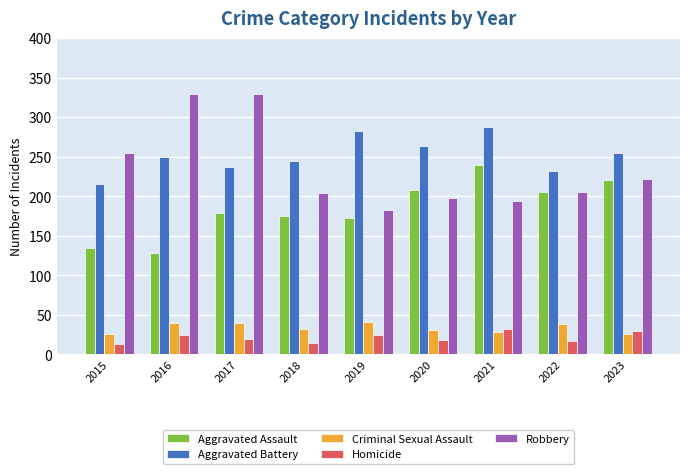

Is it true that Robbery equals 204 at 2018?

True